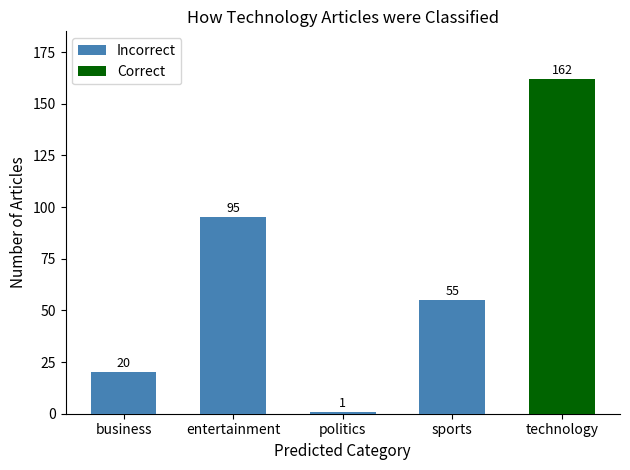

What position from the left is entertainment?

2